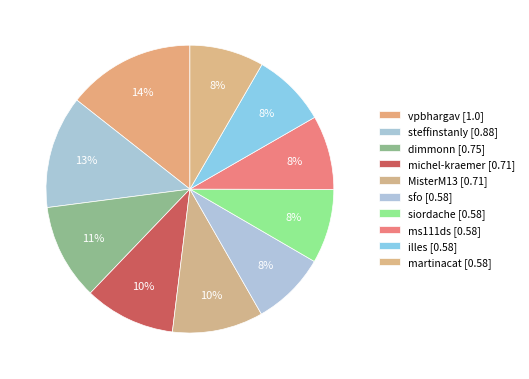

How many segments does this pie chart have?

10